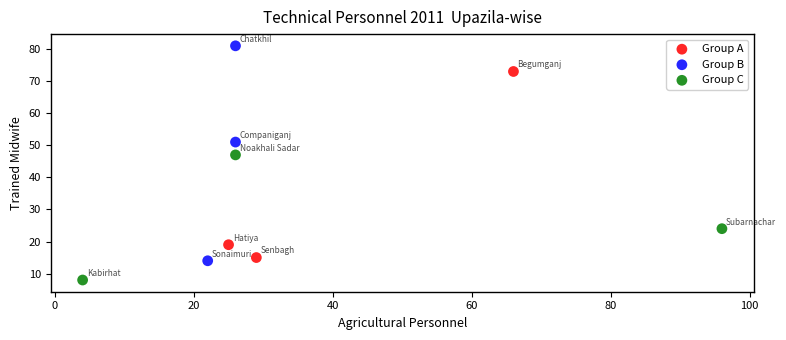

Which series has the widest spread of Y values?

Group B